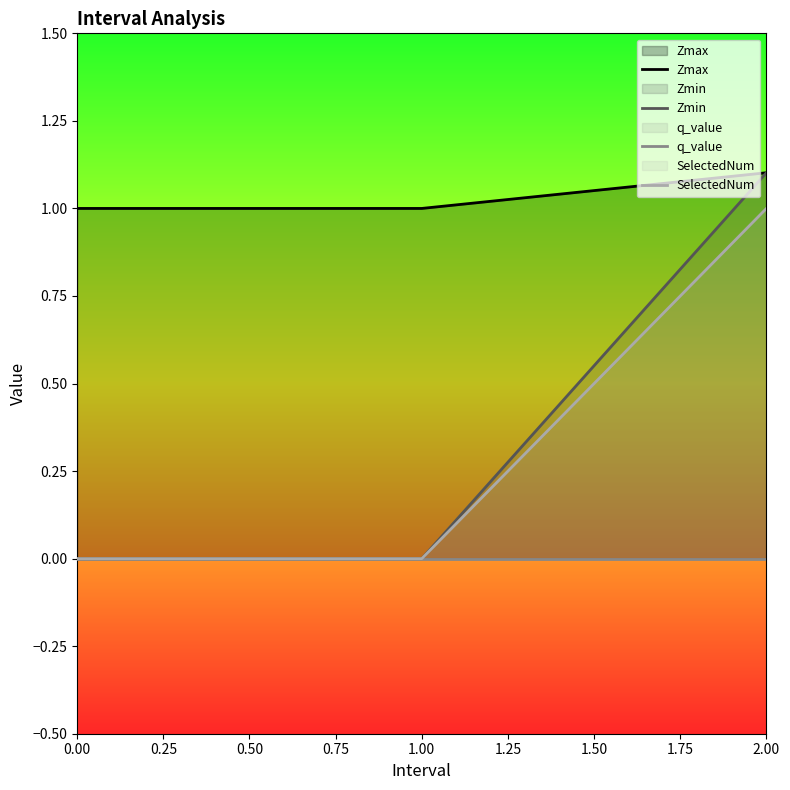

What position from the left is 2.00?

3